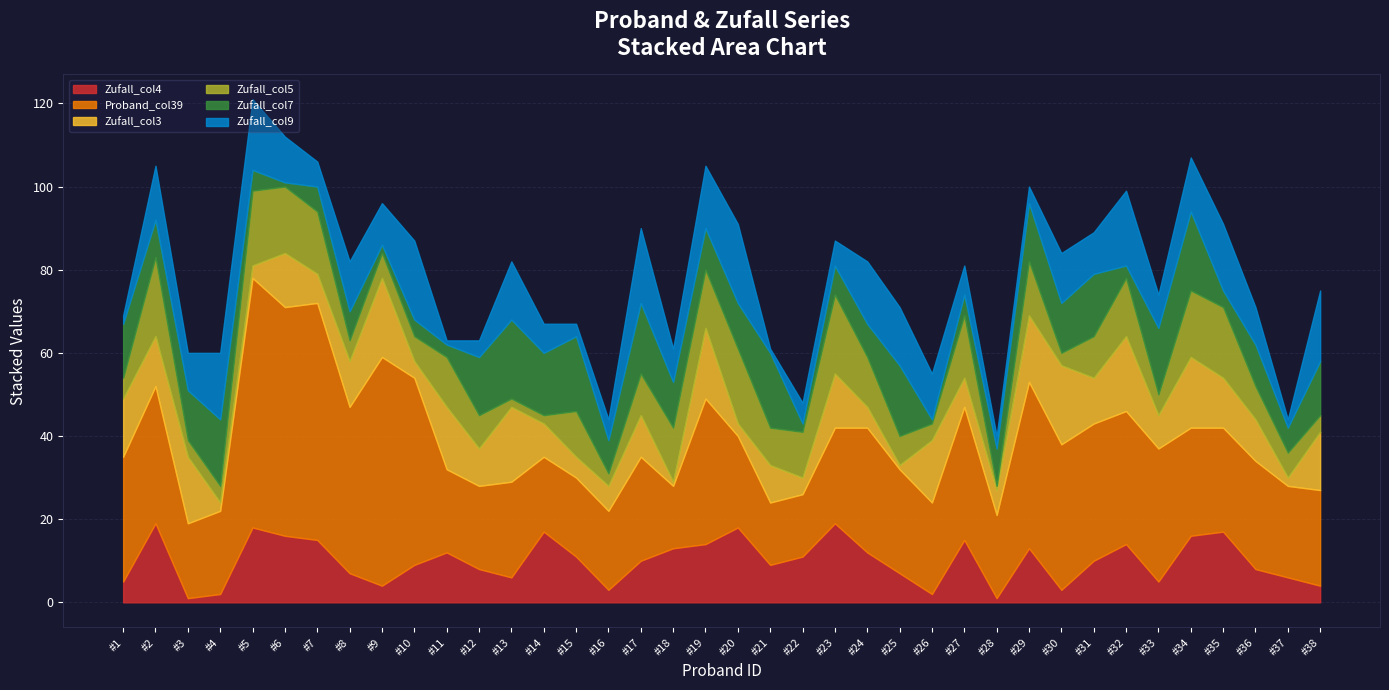

Which series has the widest spread of values?

Proband_col39